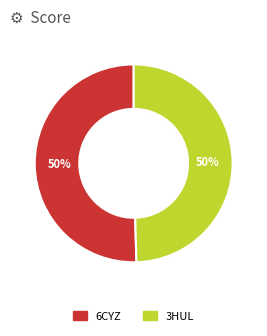

To the nearest percent, what is the average slice percentage?

50%